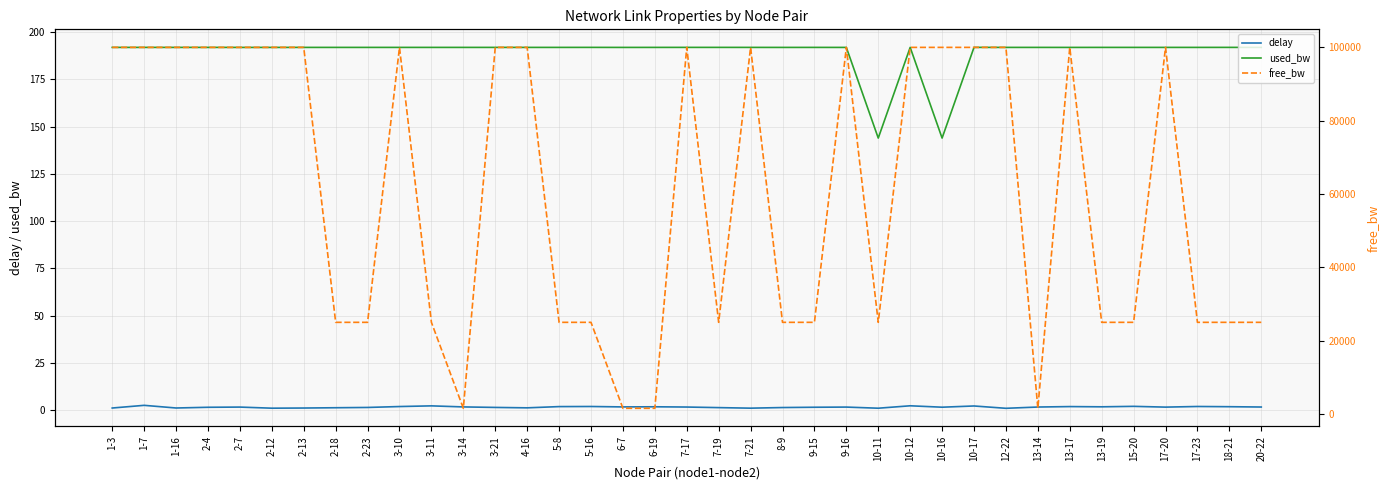

In delay, how many points are lower than both neighbors (excluding endpoints)?

10